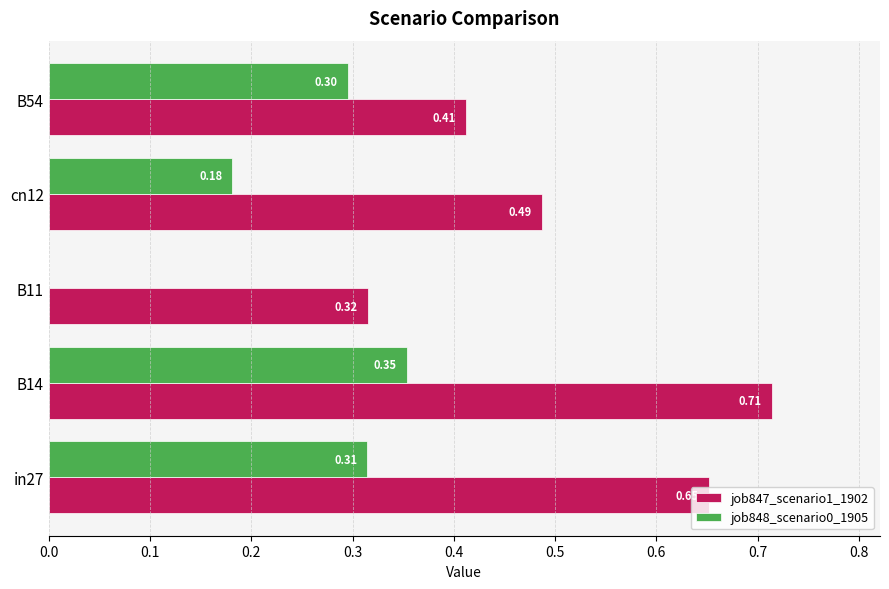

Between in27 and cn12, which series saw the biggest shift?

job847_scenario1_1902